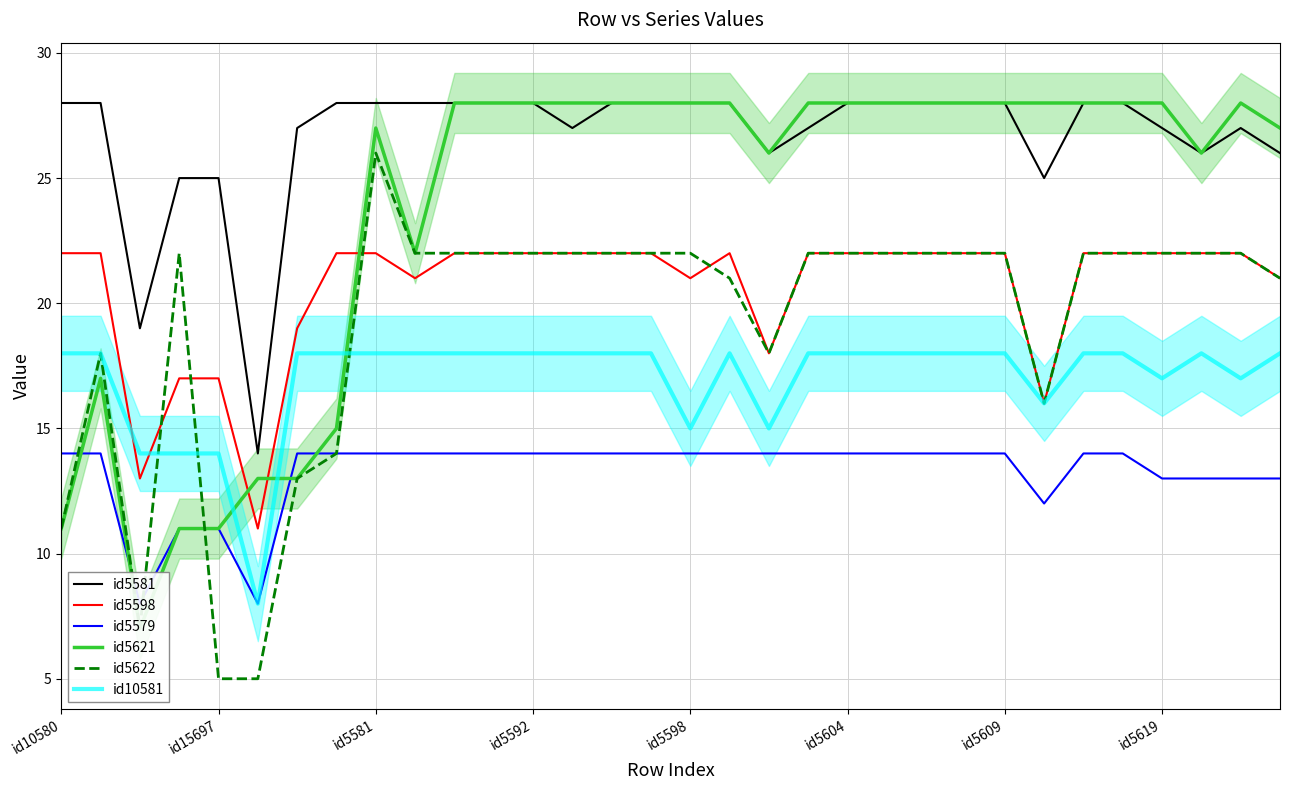

The id5581 series shows 37 at id5581. True or false?

False